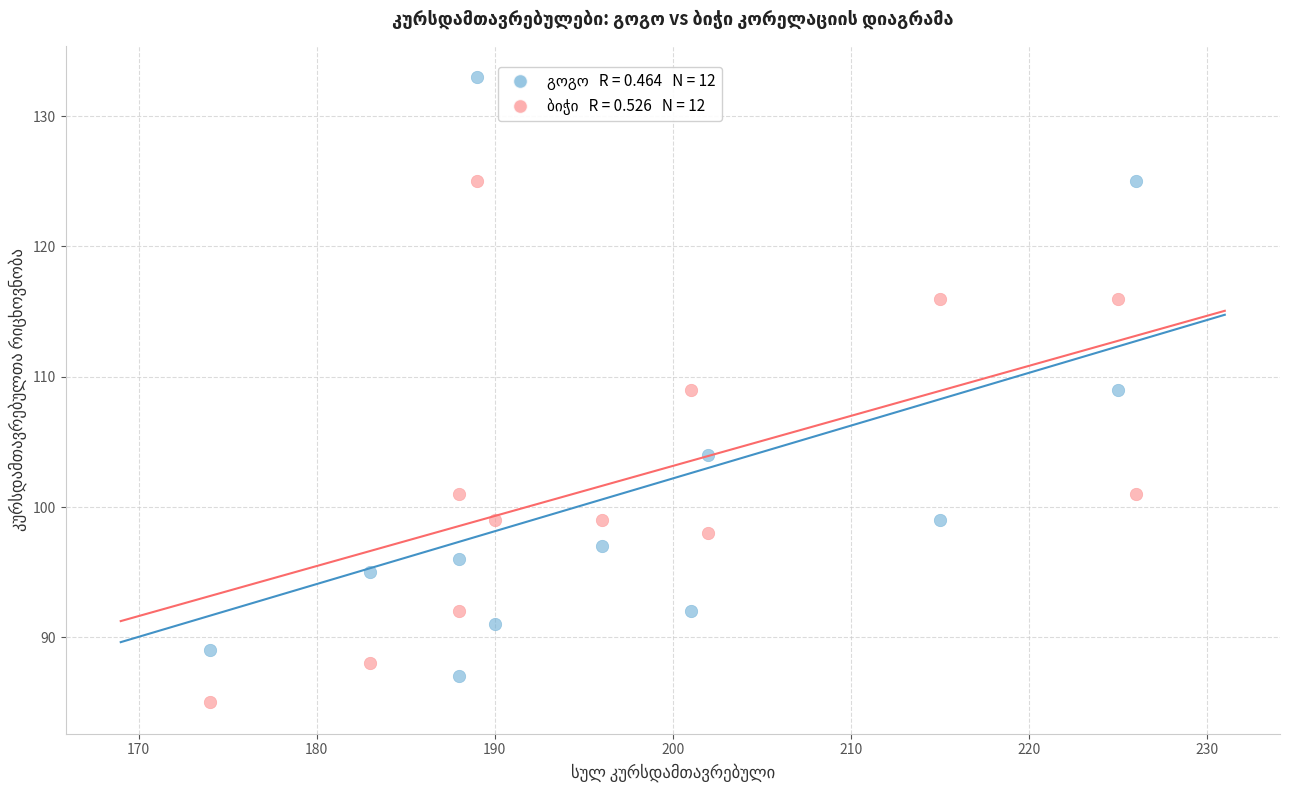

Across all data points, what is the range of Y values (max minus min)?

48